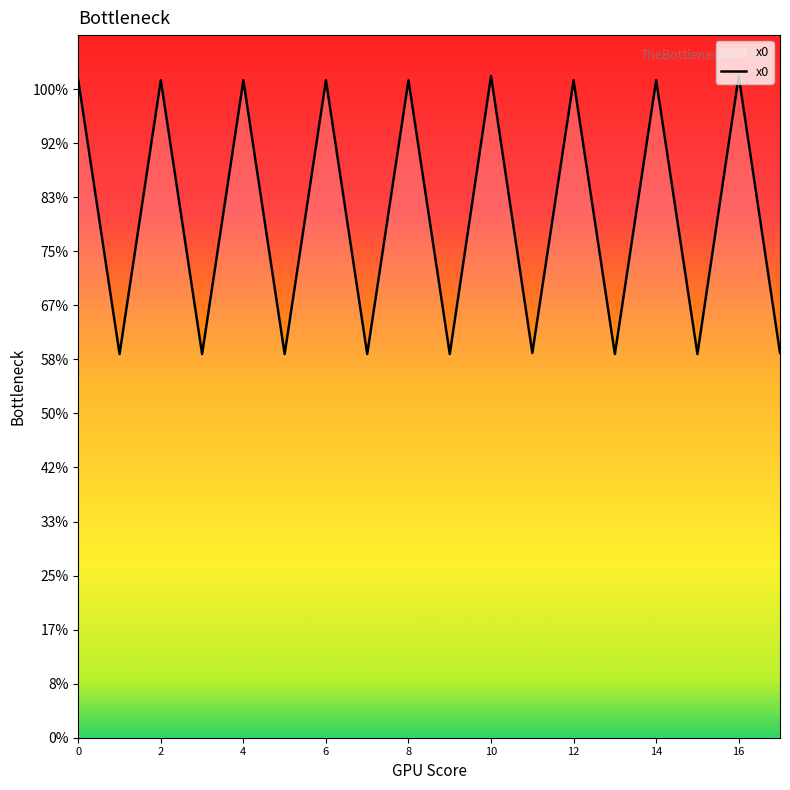

How many distinct data groups are displayed?

1